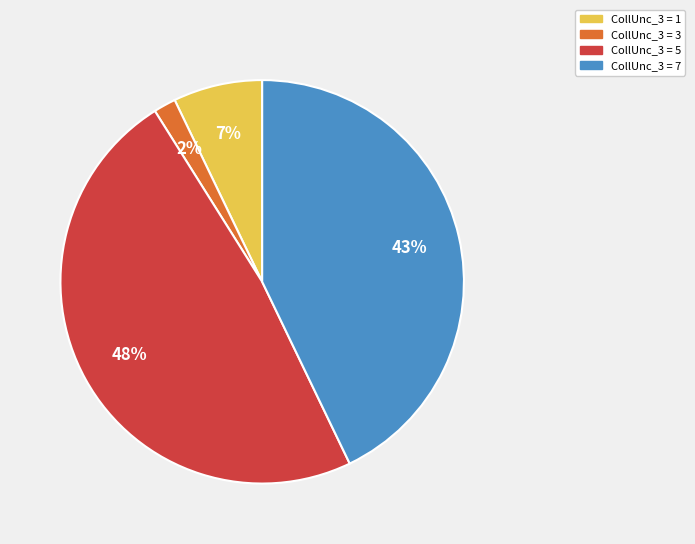

Is there a majority slice in this chart?

No